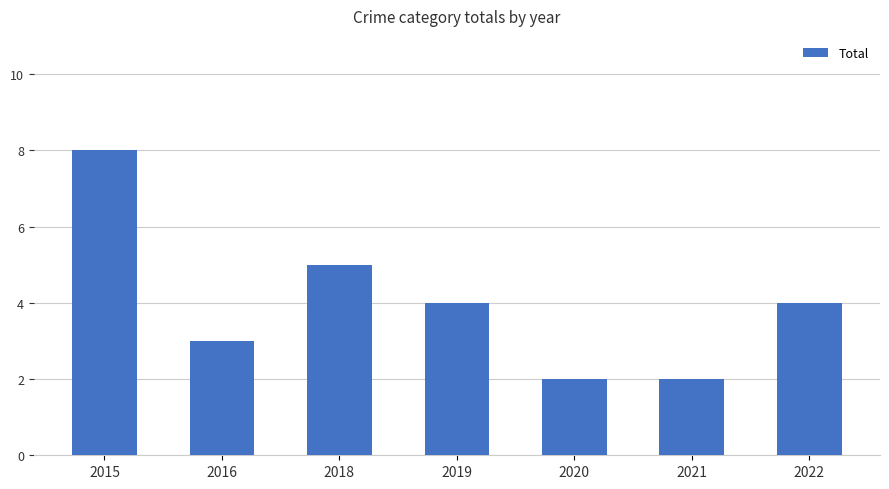

At which category does the chart reach its peak across all series?

2015